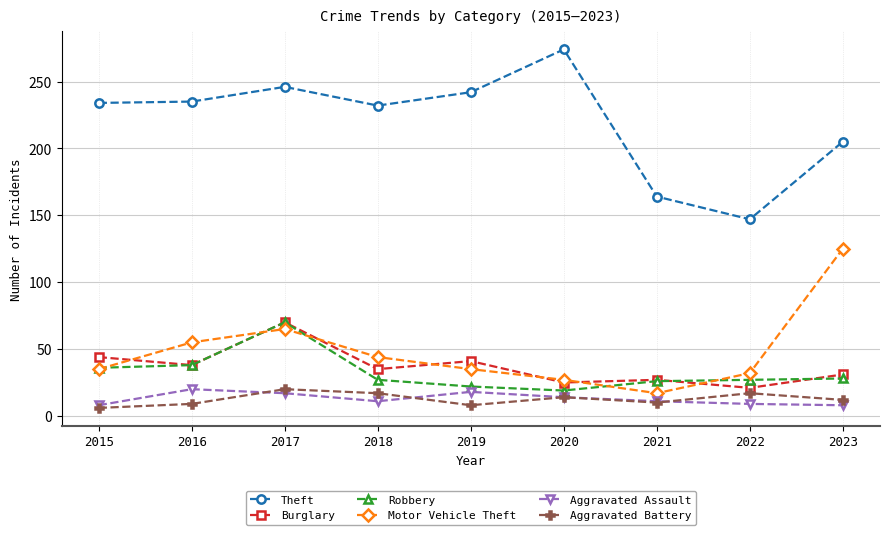

What is the sum of all Robbery values?

293